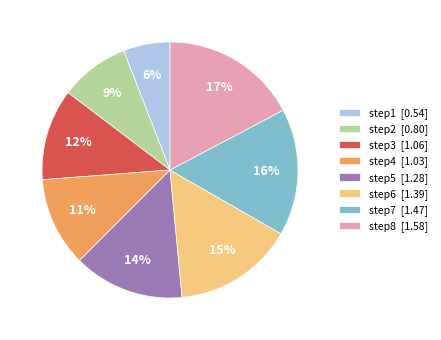

Which slice is the largest?

step8